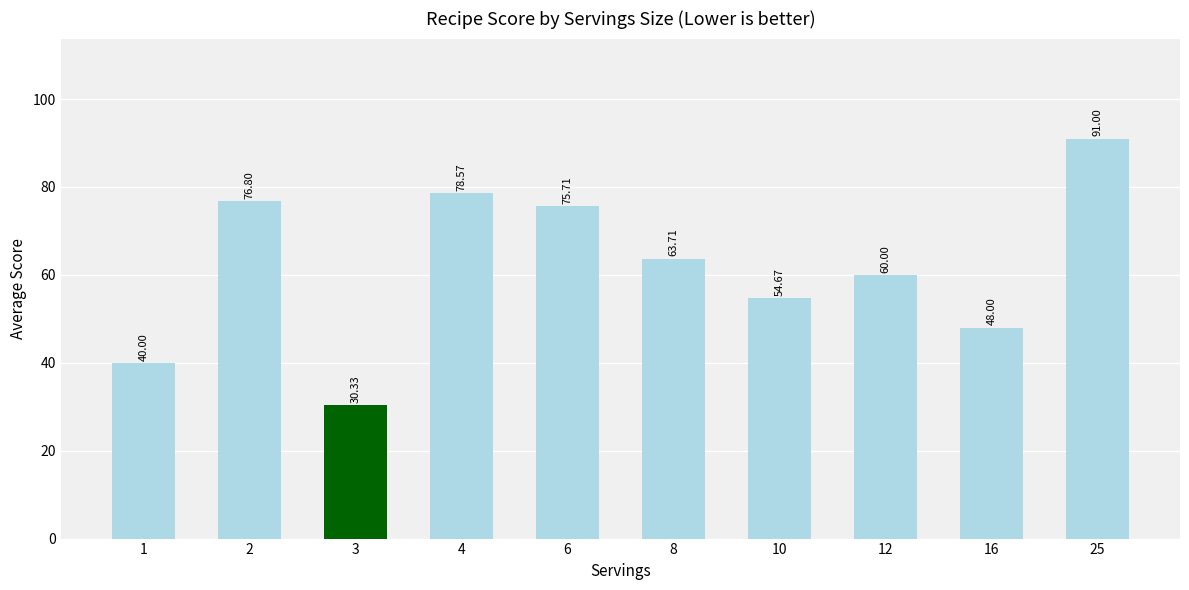

True or false: the data shows 54.7 at 10.

True